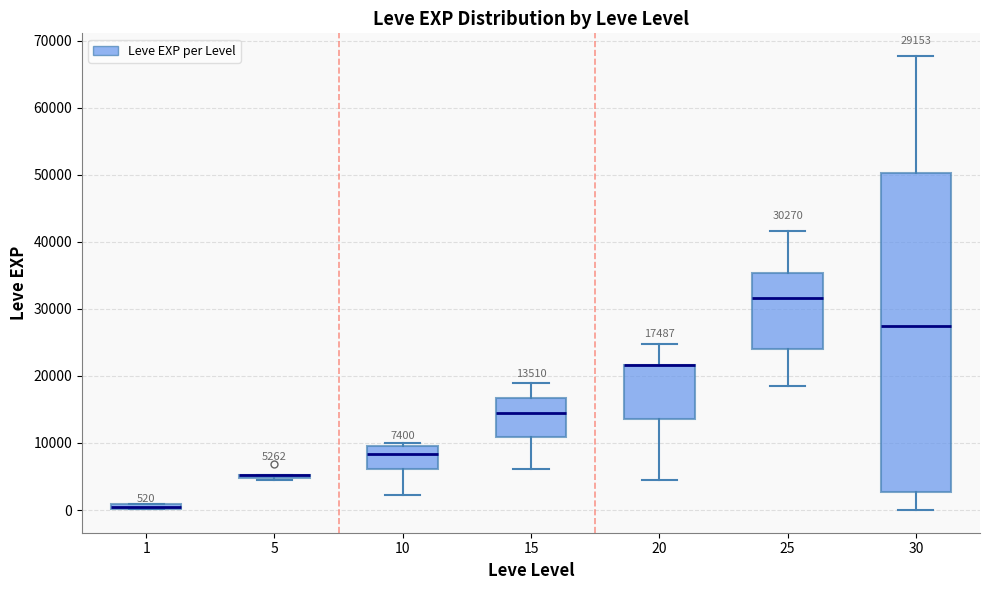

Comparing the boxes themselves (not the whiskers), which one is the tallest?

30